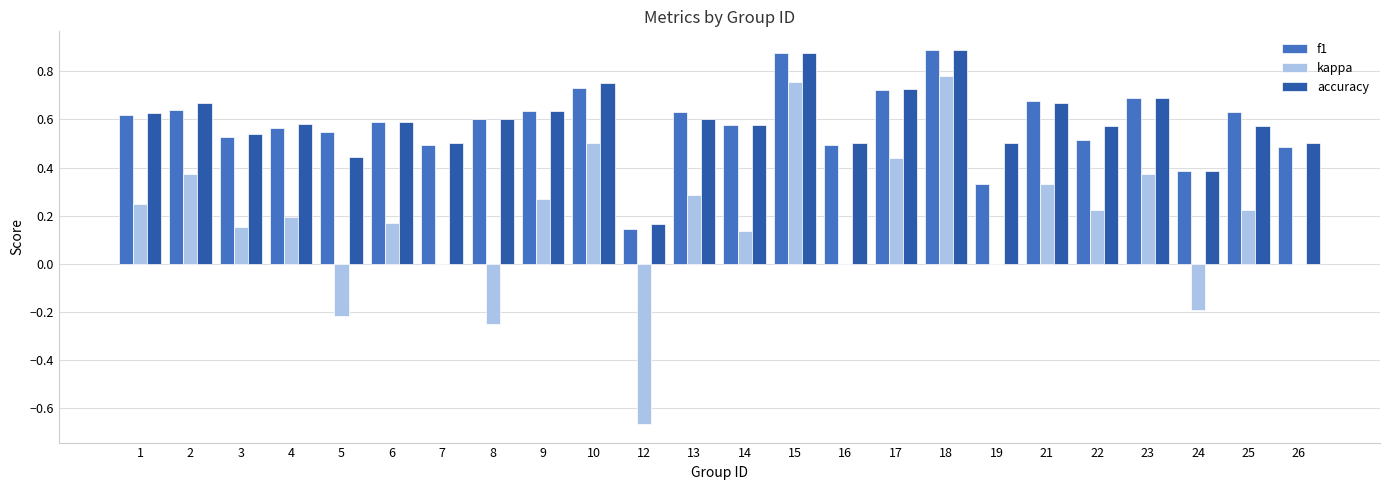

What is the total value across all series at 21?

1.7